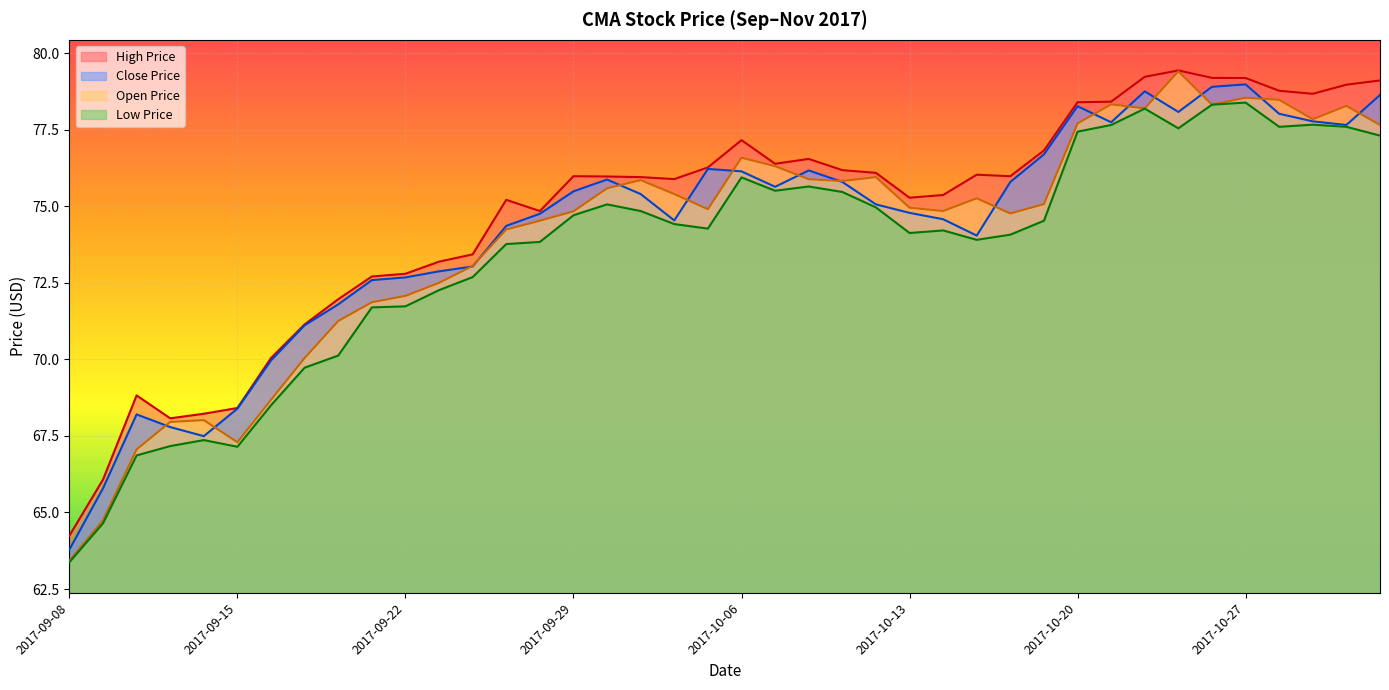

At which category is the sum across all series the highest?

2017-10-27